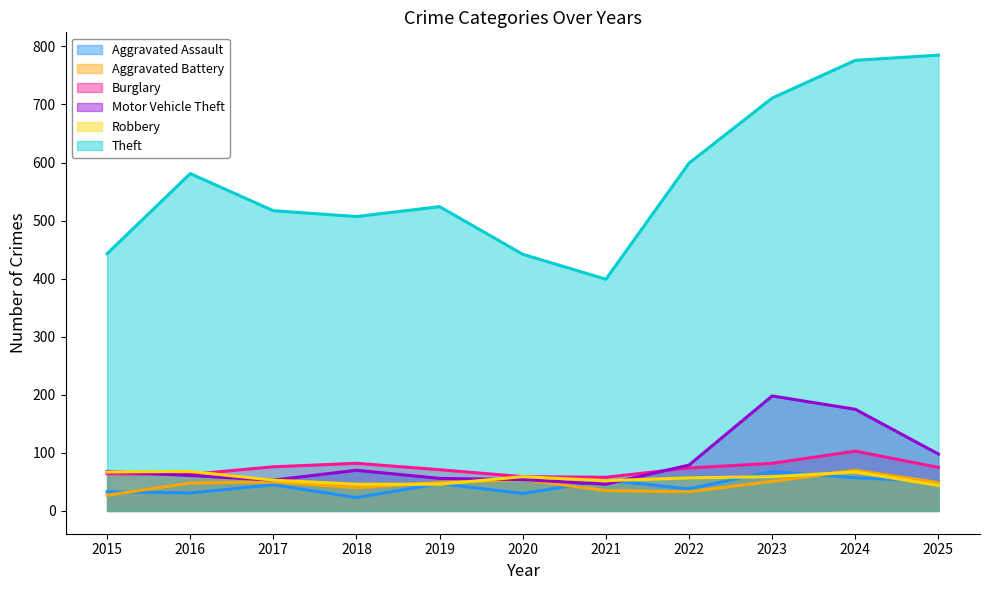

How many data points in Theft are less than 524?

5